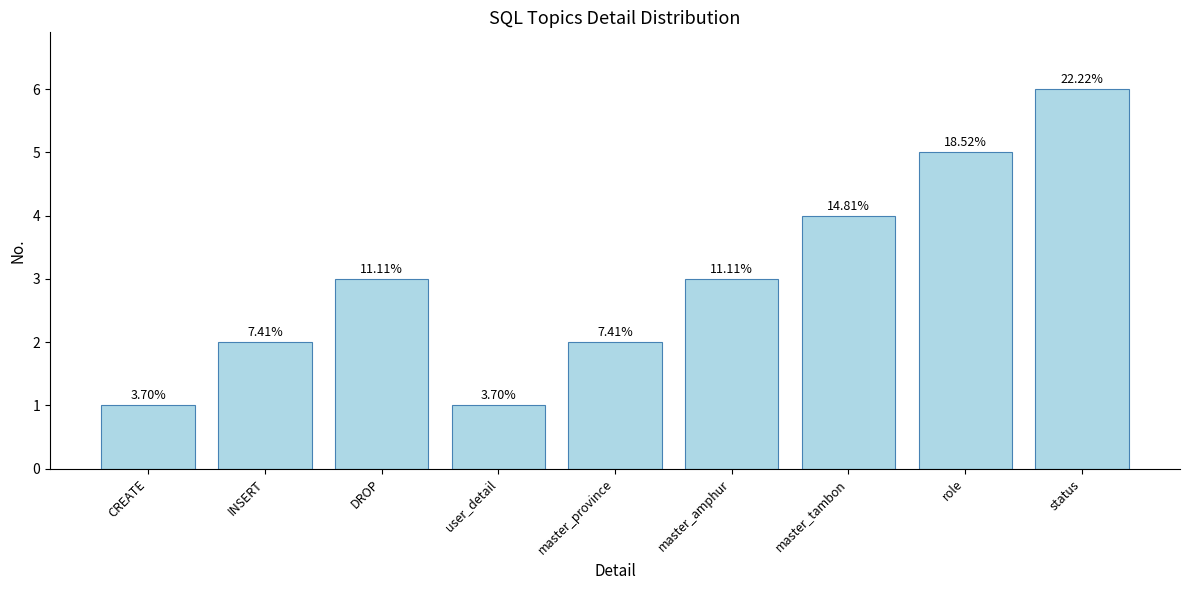

Which has a higher value, INSERT or role?

role